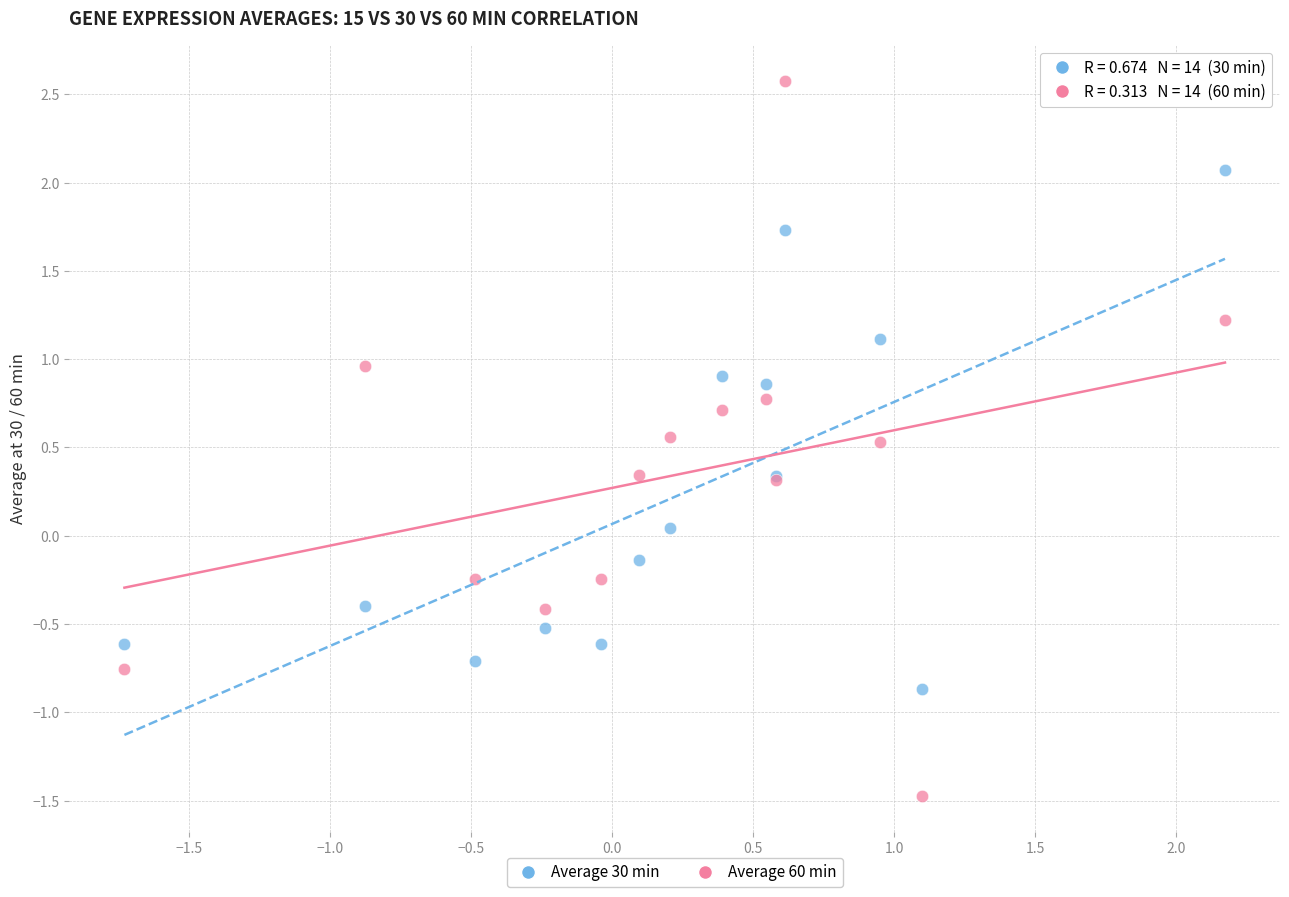

Which series has the largest Y range (max minus min)?

Average 60 min